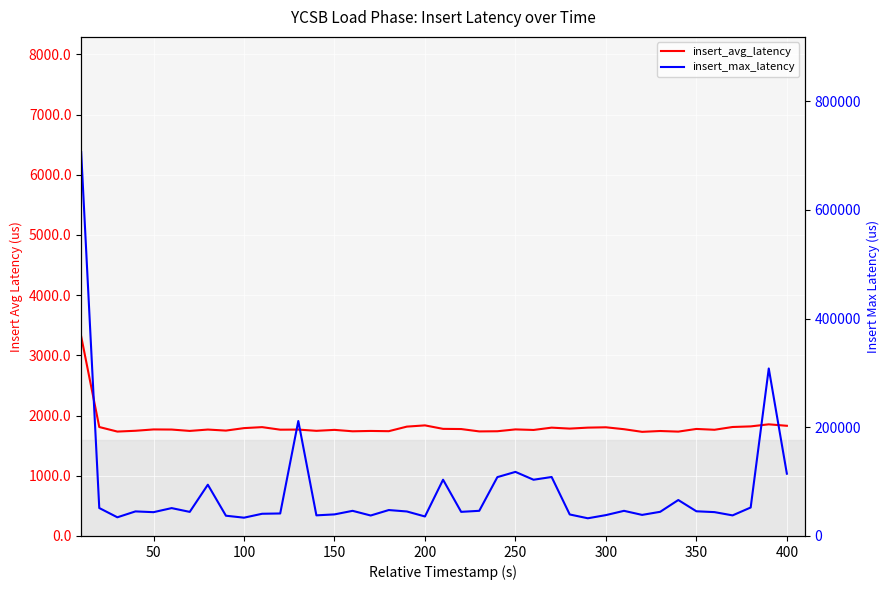

Which series has the largest total across all categories?

insert_max_latency